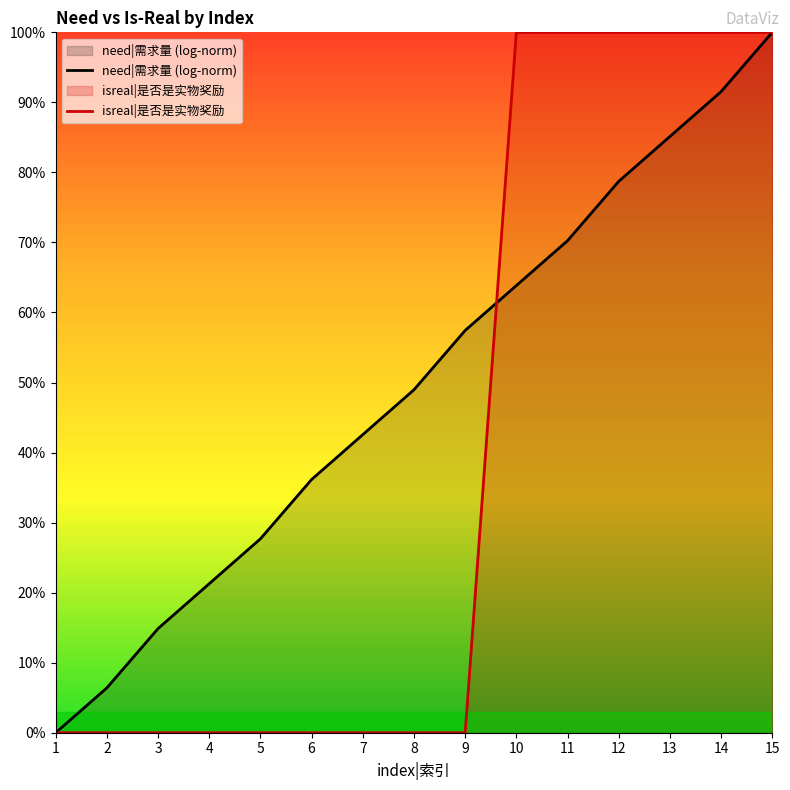

At how many categories does at least one series exceed 0?

14